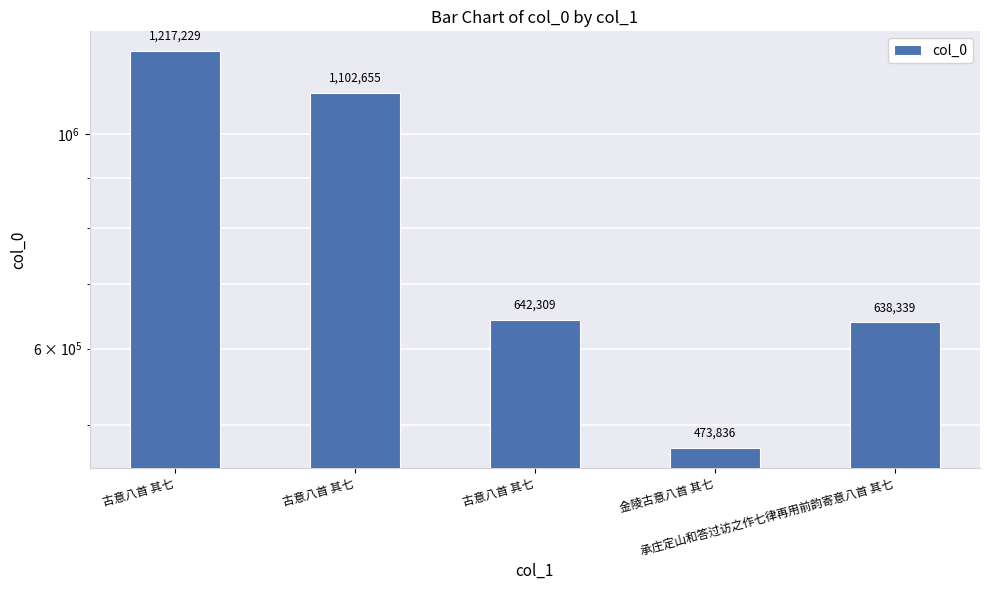

Does the chart contain stacked bars?

No